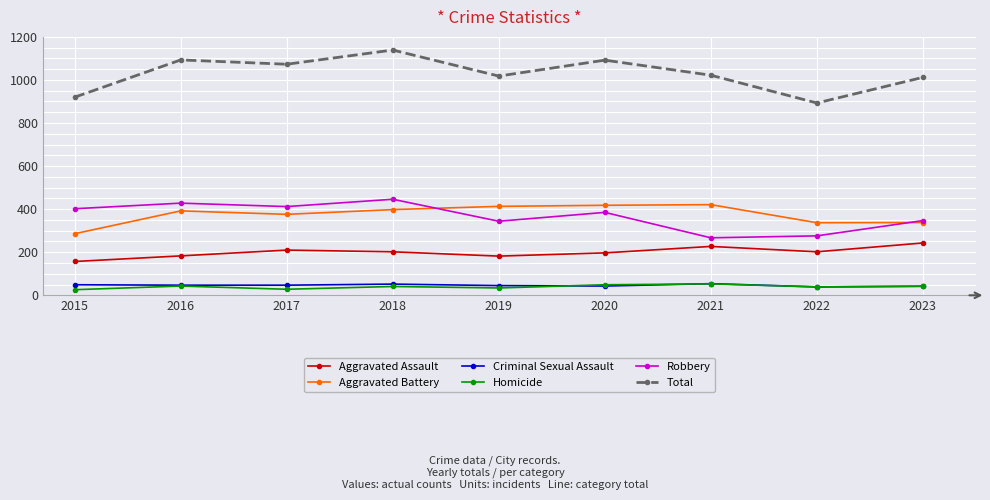

What is the average value of the Criminal Sexual Assault series?

46